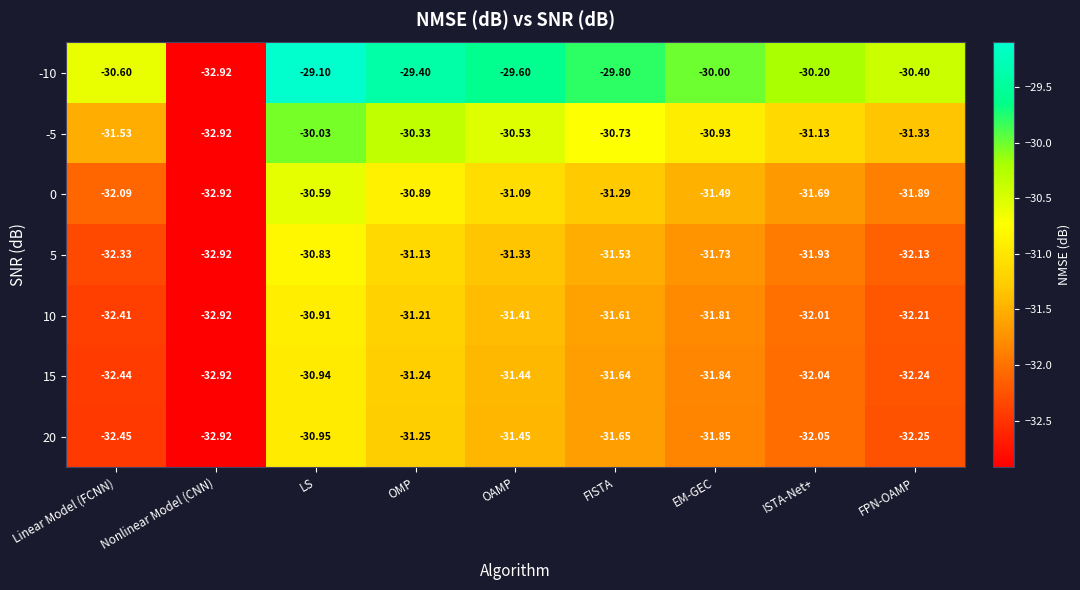

Which category has the lowest value in the 10 series?

Nonlinear Model (CNN)